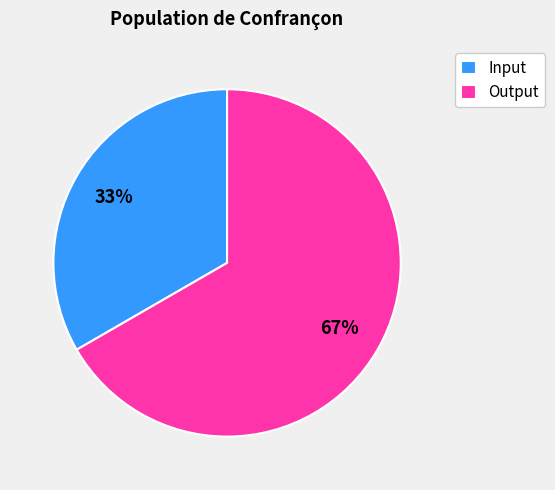

Rank the categories by value from highest to lowest.

Output, Input